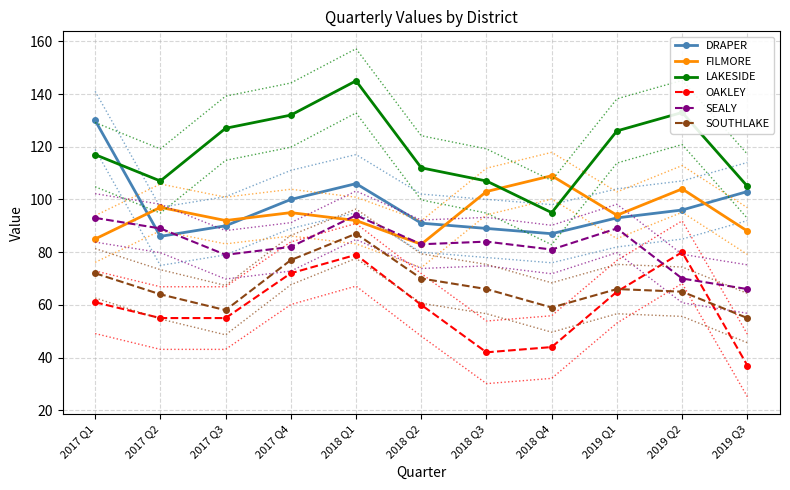

What is the value of the SEALY point at the 10th from the left?

70